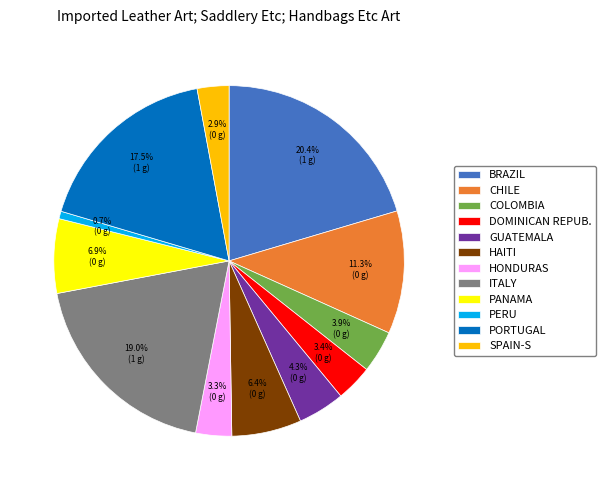

What is the largest slice in the pie chart?

BRAZIL